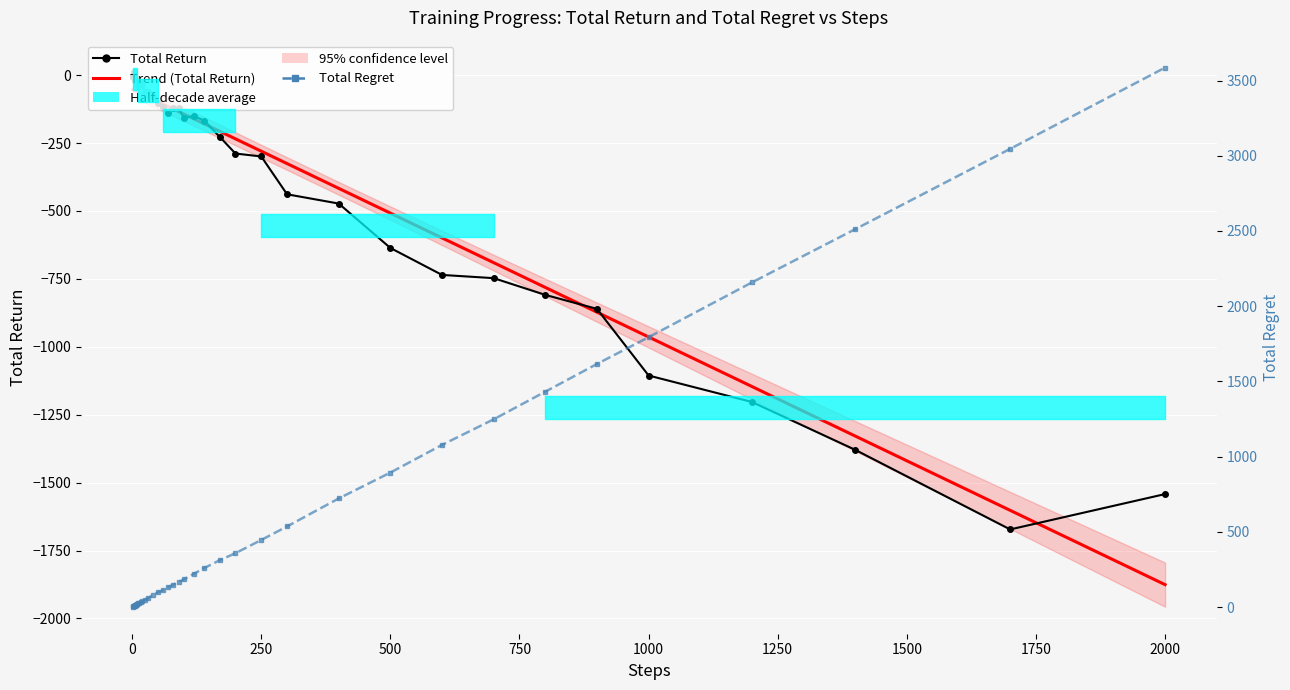

List the series in order of their peak value, lowest first.

Trend (Total Return), Total Return, Total Regret